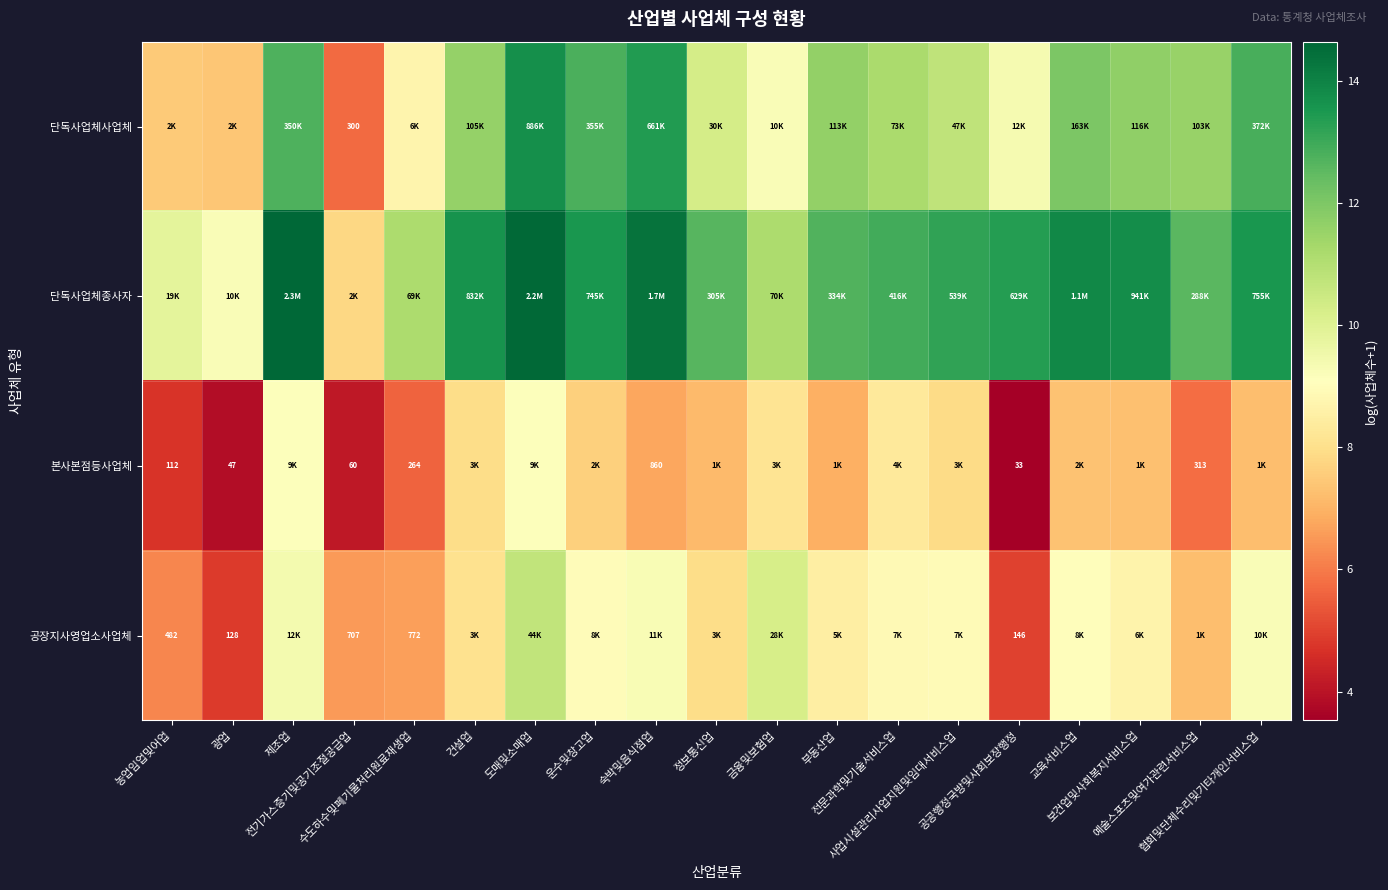

Which category has the lowest value across all series?

공공행정국방및사회보장행정